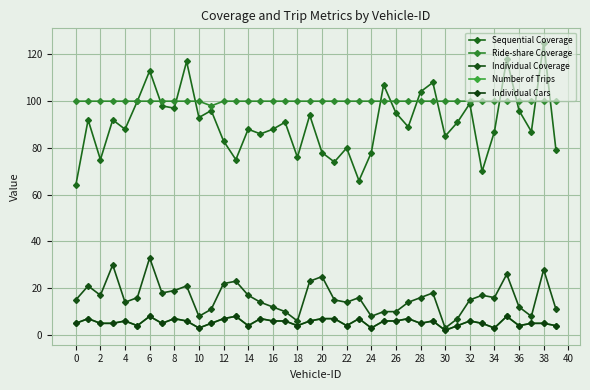

Does the chart have visible grid lines?

Yes